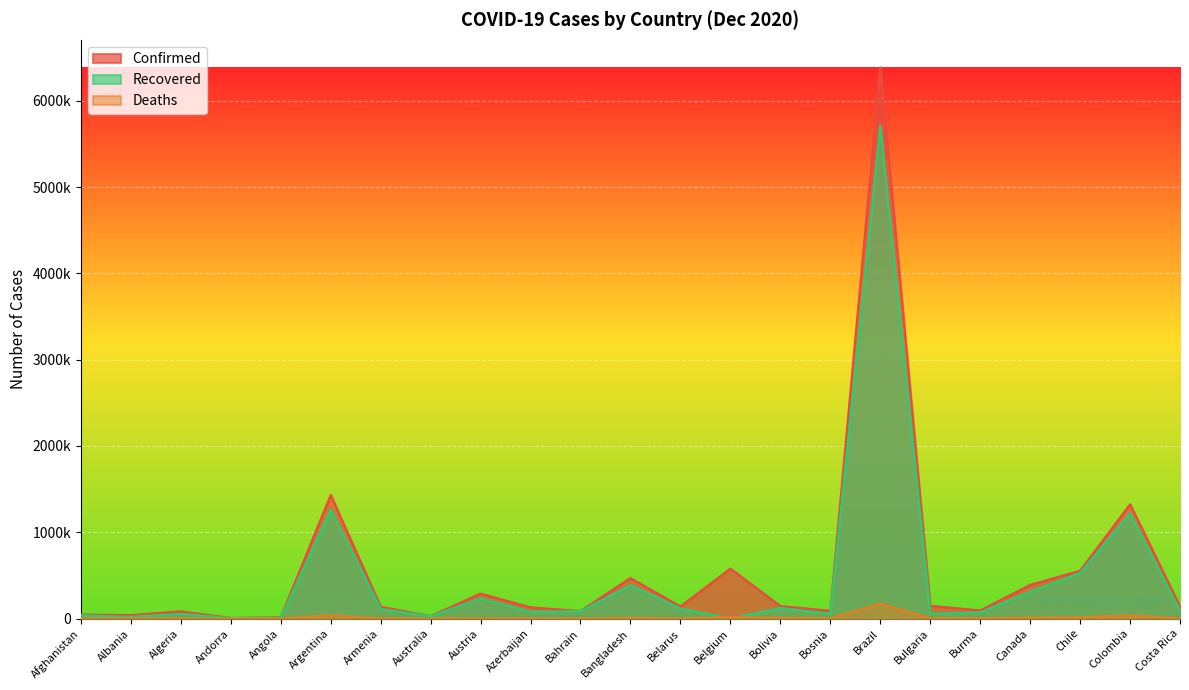

Which series has the widest spread of values?

Confirmed